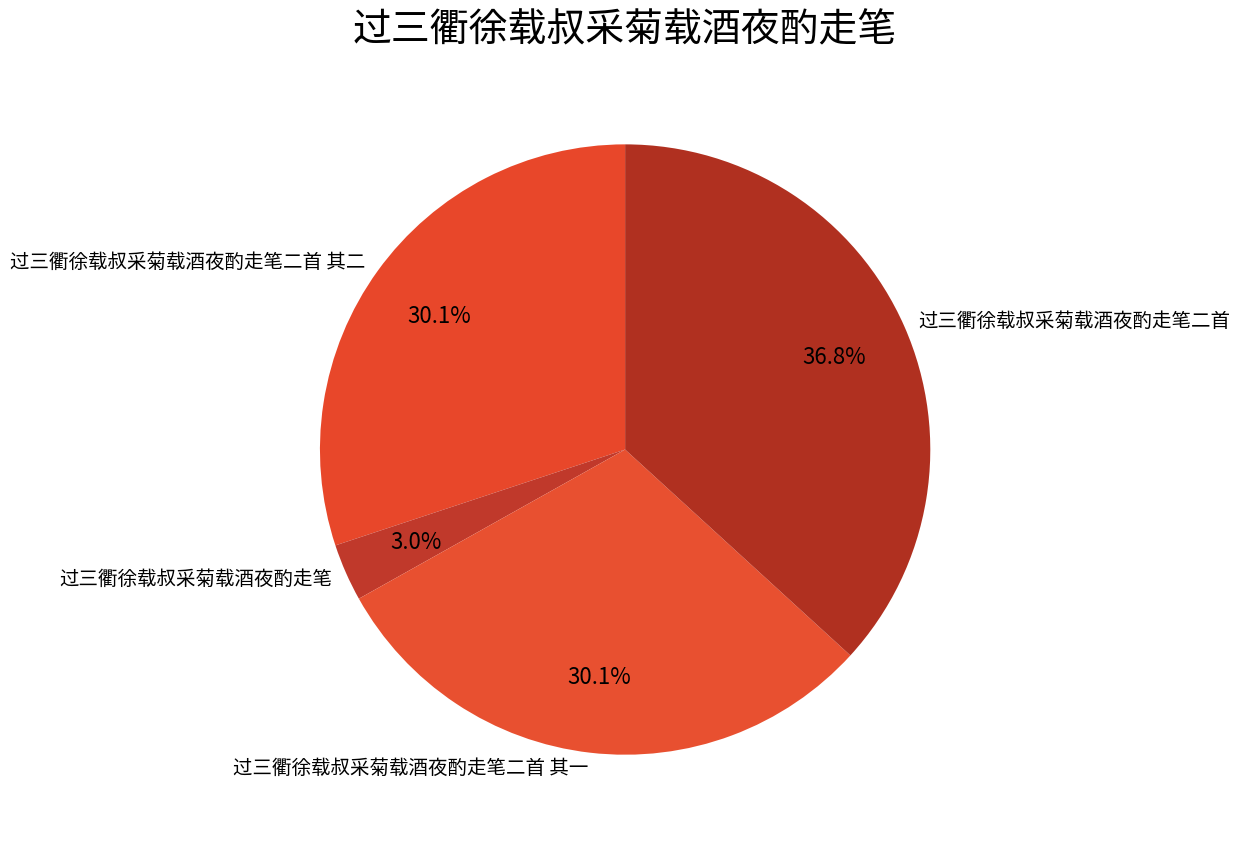

What percentage is NOT represented by 过三衢徐载叔采菊载酒夜酌走笔二首 其一?

69.9%